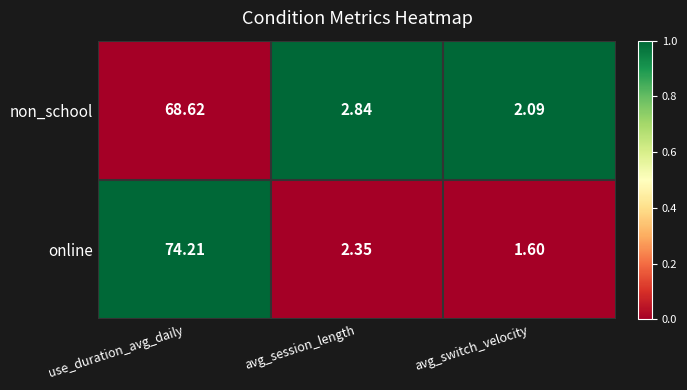

At which category does the chart reach its minimum across all series?

avg_switch_velocity